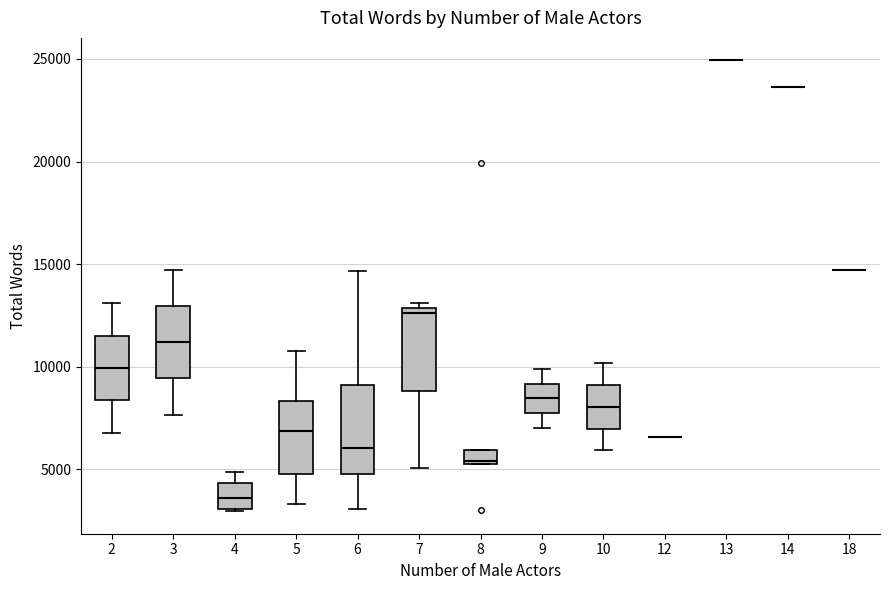

Where is the upper edge of the box at x = 2 on the y-axis? The values are not printed on the chart, so give them approximately, as read against the axis.

11500